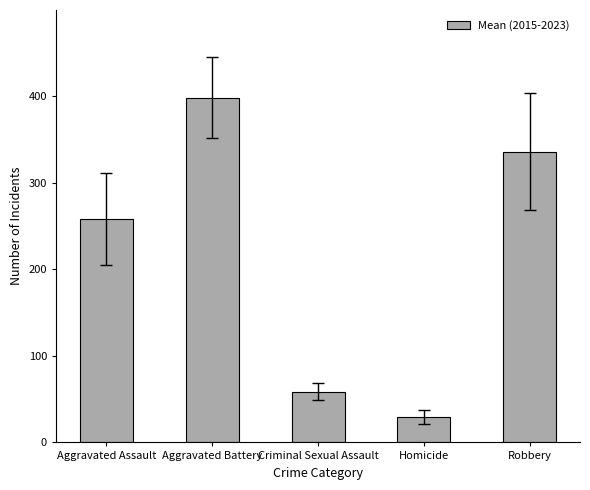

Does the chart contain any negative values?

No